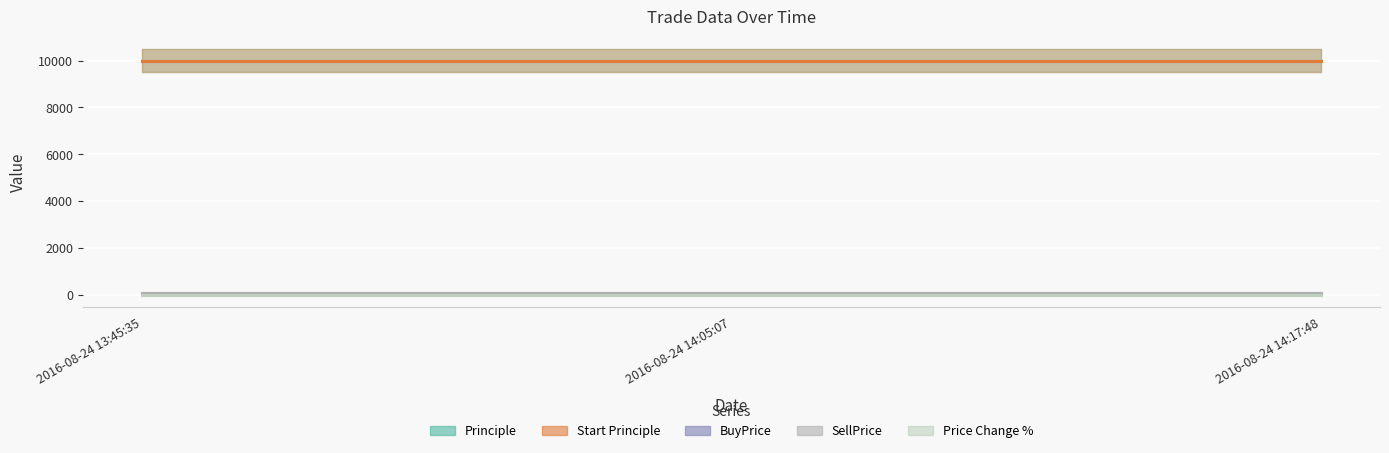

Between 2016-08-24 13:45:35 and 2016-08-24 14:17:48, which series saw the biggest shift?

Principle